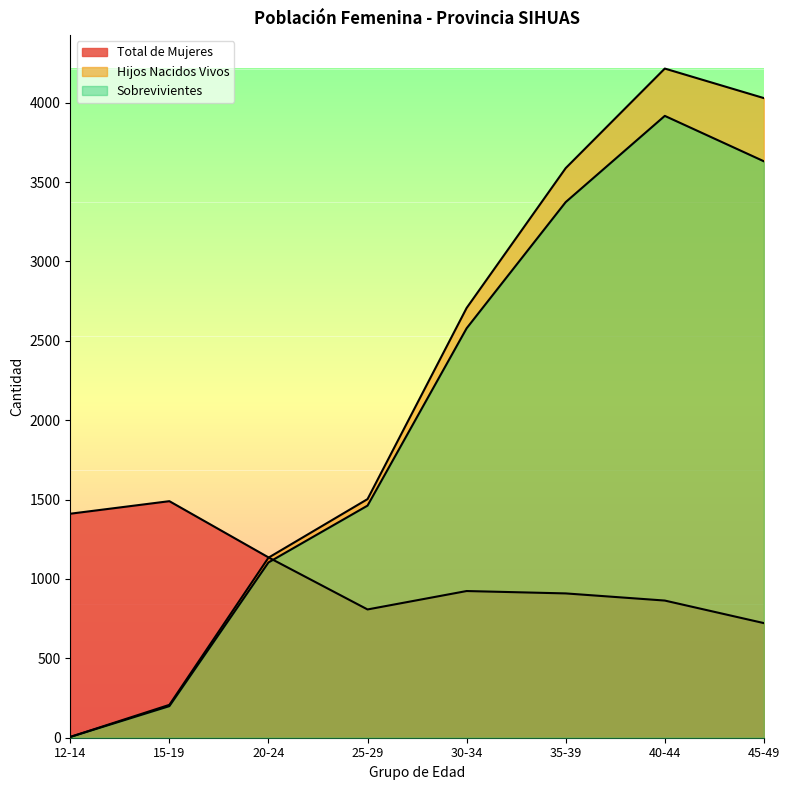

How many interior local peaks does the Total de Mujeres series have?

2